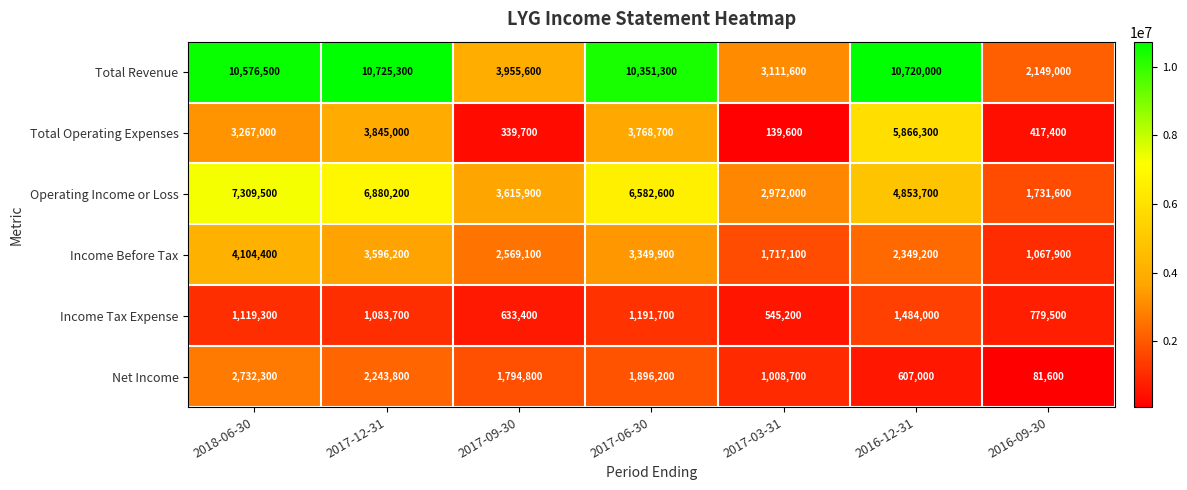

What is the difference between the Net Income values at 2017-06-30 and 2017-03-31?

887500